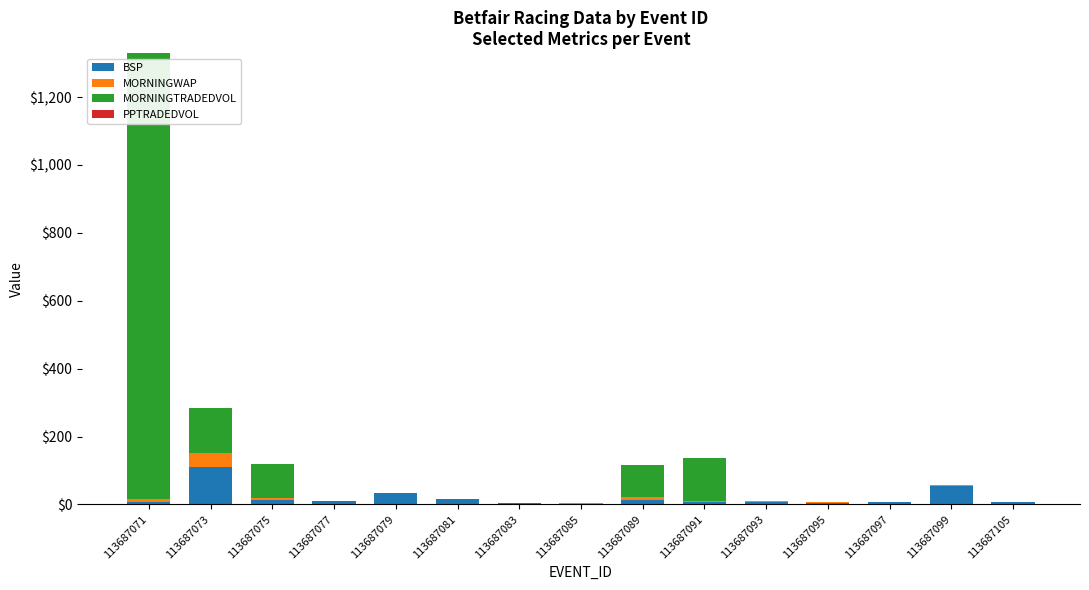

Are the bars horizontal?

No